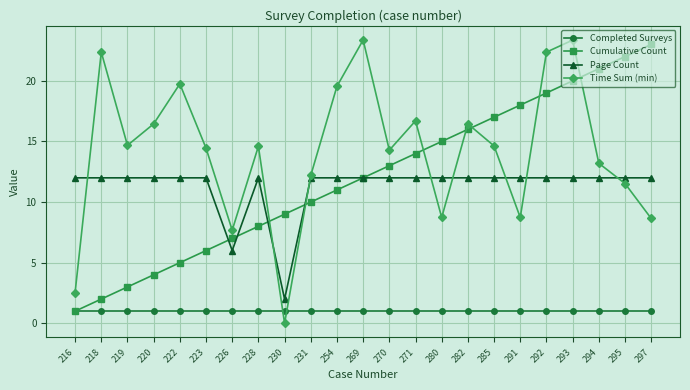

What is the spread (max minus min) of values at 270?

13.3